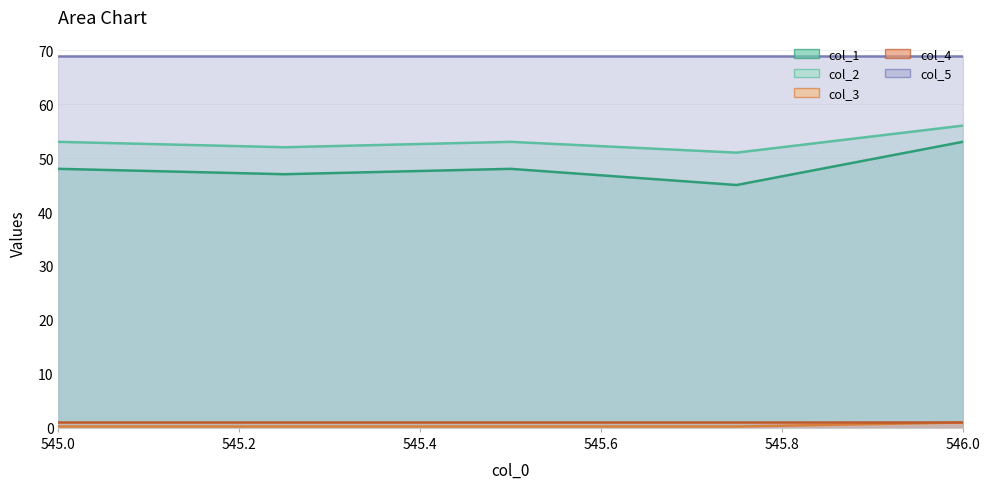

What is the difference between the maximum and second lowest values in the col_2 series?

4.0